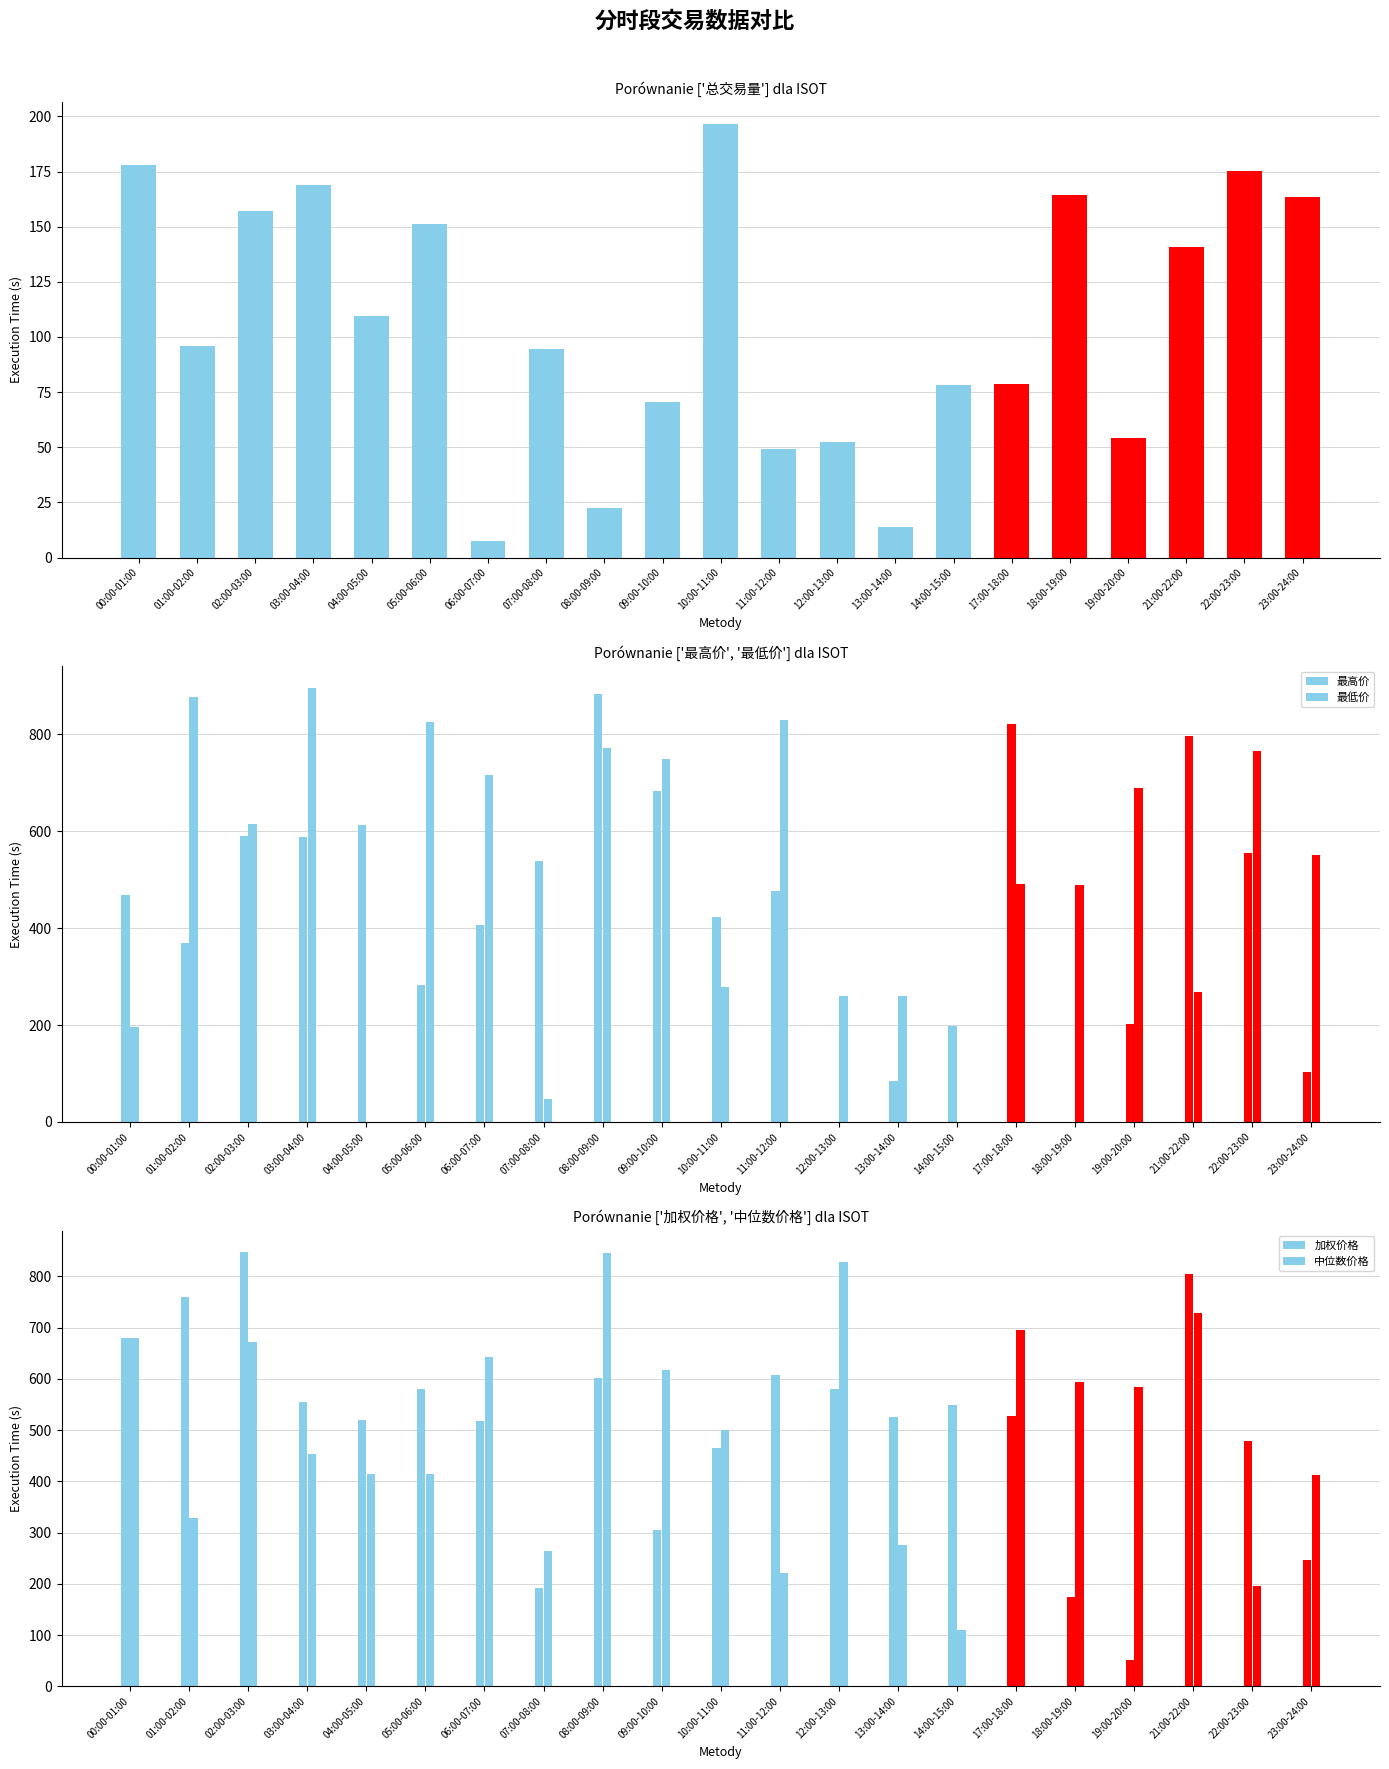

What is the label of the 9th bar from the left?

08:00-09:00